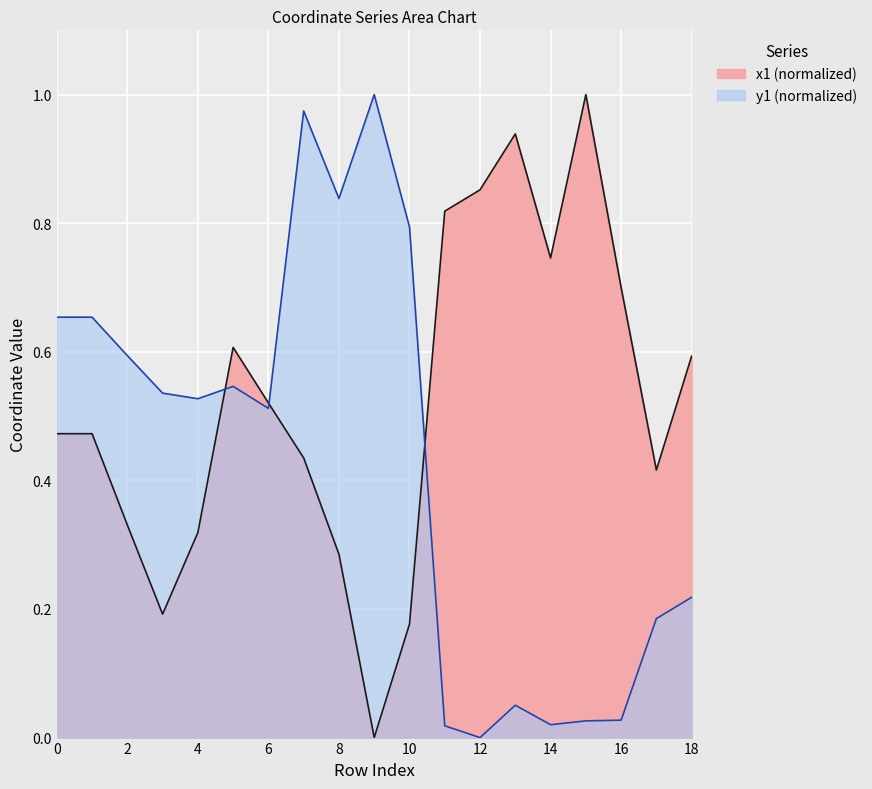

Where do x1 and y1 first cross each other?

4 and 5